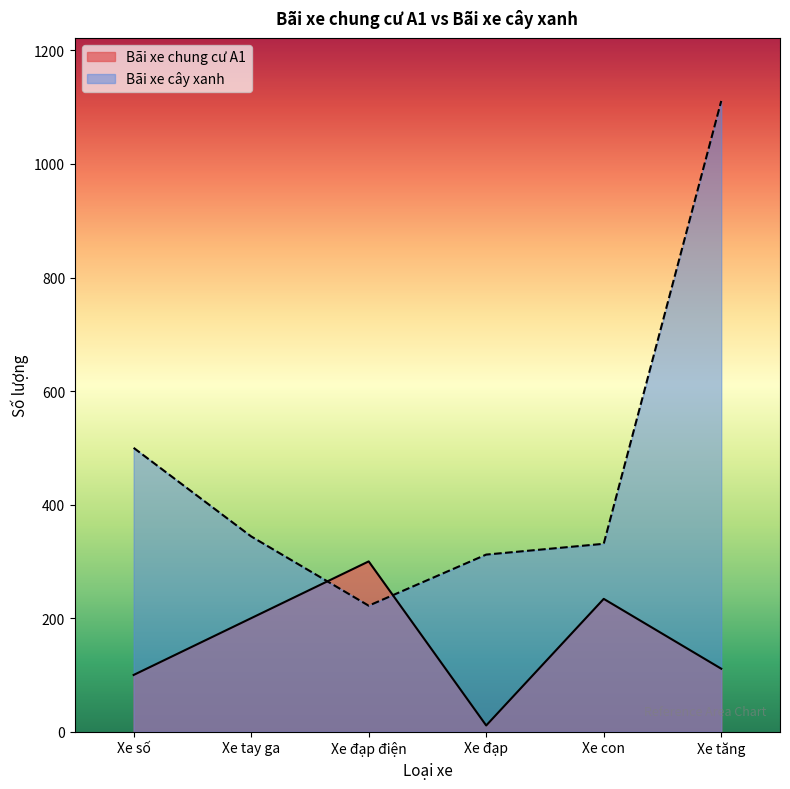

The Bãi xe chung cư A1 series shows 200 at Xe tay ga. True or false?

True